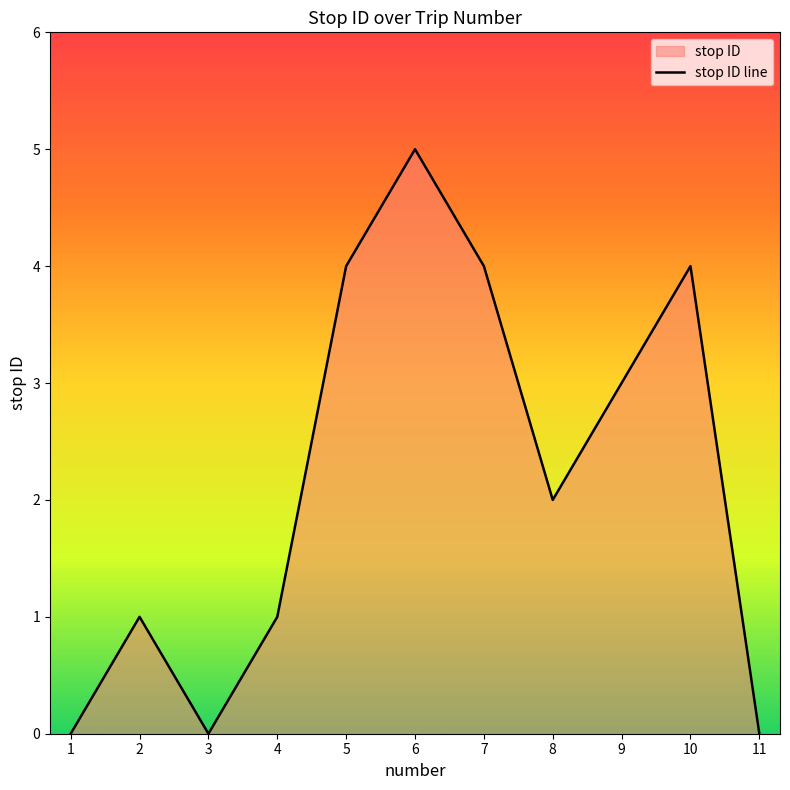

How many series are shown in this chart?

1